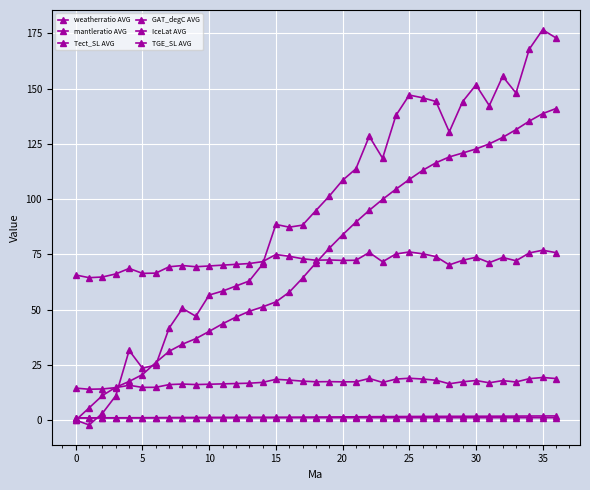

Which series has the widest spread of values?

TGE_SL AVG